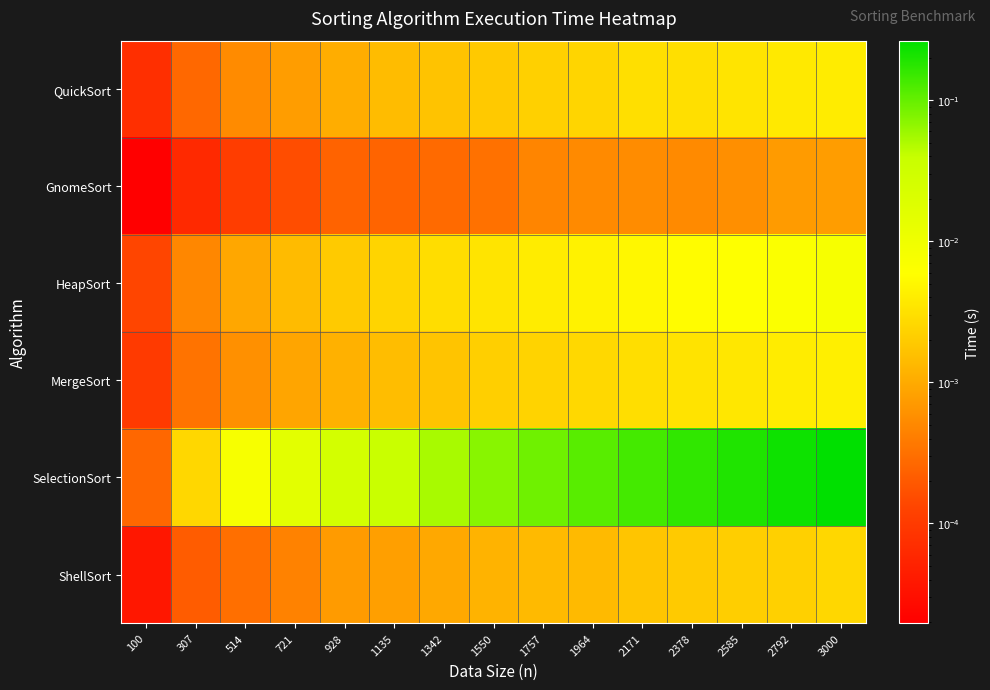

Reading right to left, extract all data points from this chart.

QuickSort: 3000=0.0	2792=0.0	2585=0.0	2378=0.0	2171=0.0	1964=0.0	1757=0.0	1550=0.0	1342=0.0	1135=0.0	928=0.0	721=0.0	514=0.0	307=0.0	100=0.0
GnomeSort: 3000=0.0	2792=0.0	2585=0.0	2378=0.0	2171=0.0	1964=0.0	1757=0.0	1550=0.0	1342=0.0	1135=0.0	928=0.0	721=0.0	514=0.0	307=0.0	100=0.0
HeapSort: 3000=0.0	2792=0.0	2585=0.0	2378=0.0	2171=0.0	1964=0.0	1757=0.0	1550=0.0	1342=0.0	1135=0.0	928=0.0	721=0.0	514=0.0	307=0.0	100=0.0
MergeSort: 3000=0.0	2792=0.0	2585=0.0	2378=0.0	2171=0.0	1964=0.0	1757=0.0	1550=0.0	1342=0.0	1135=0.0	928=0.0	721=0.0	514=0.0	307=0.0	100=0.0
SelectionSort: 3000=0.3	2792=0.2	2585=0.2	2378=0.2	2171=0.1	1964=0.1	1757=0.1	1550=0.1	1342=0.1	1135=0.0	928=0.0	721=0.0	514=0.0	307=0.0	100=0.0
ShellSort: 3000=0.0	2792=0.0	2585=0.0	2378=0.0	2171=0.0	1964=0.0	1757=0.0	1550=0.0	1342=0.0	1135=0.0	928=0.0	721=0.0	514=0.0	307=0.0	100=0.0